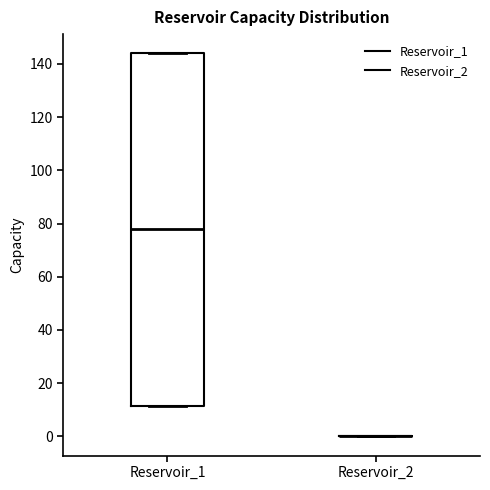

Reading left to right, read every box against the y-axis: the position of its median line, the range the box covers, and the ends of its whiskers. The values are not printed on the chart, so give them approximately, as read against the axis.

Reservoir_1: median 78, box 12 to 144, whiskers 12 to 144
Reservoir_2: box collapsed to a line at 0, whiskers 0 to 0